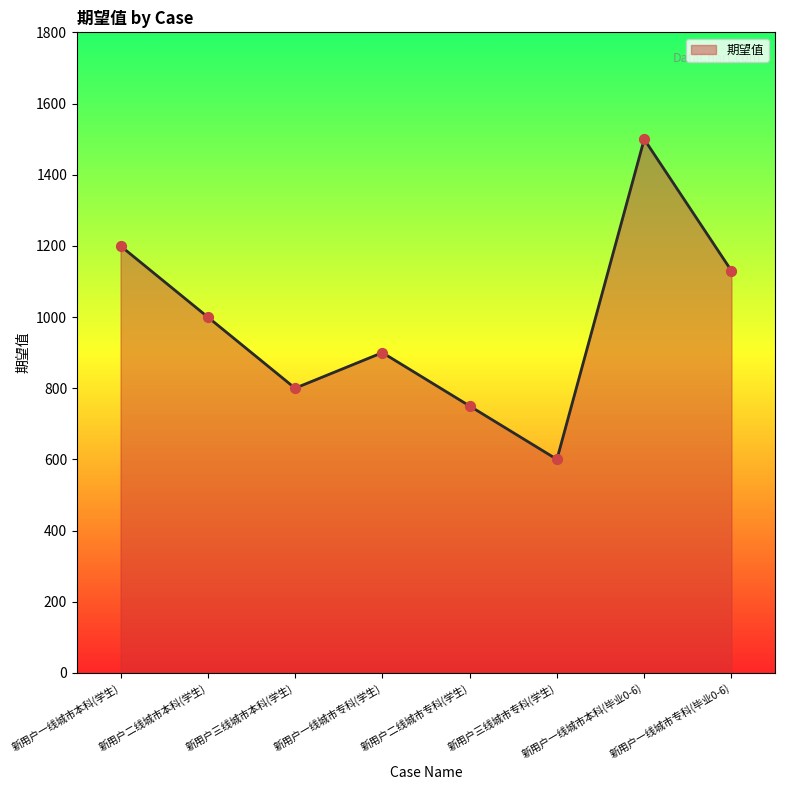

Which has a higher value, 新用户一线城市专科(学生) or 新用户三线城市本科(学生)?

新用户一线城市专科(学生)